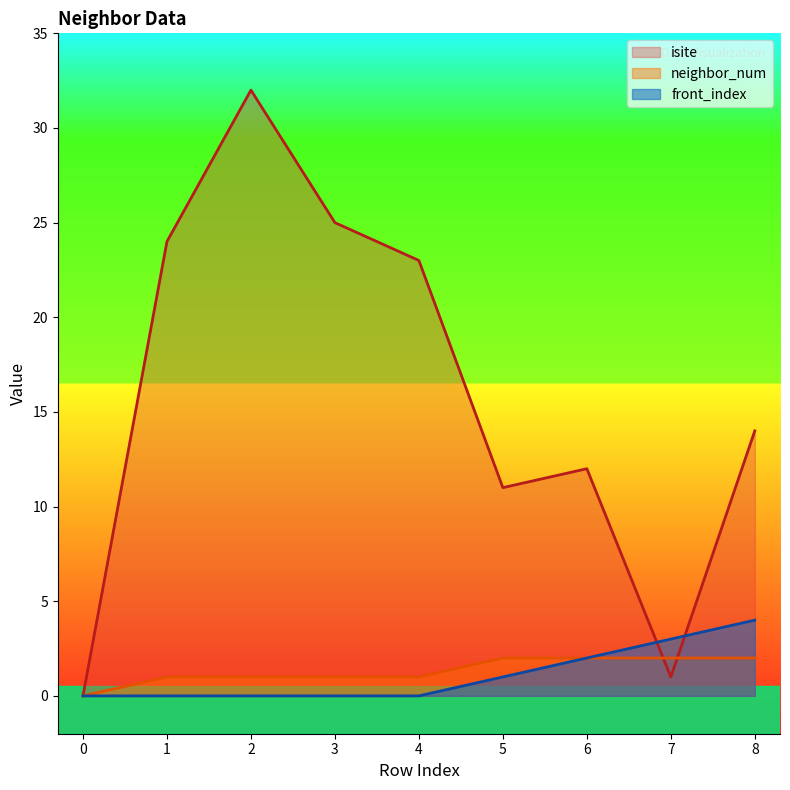

What value does the front_index series have at 7?

3